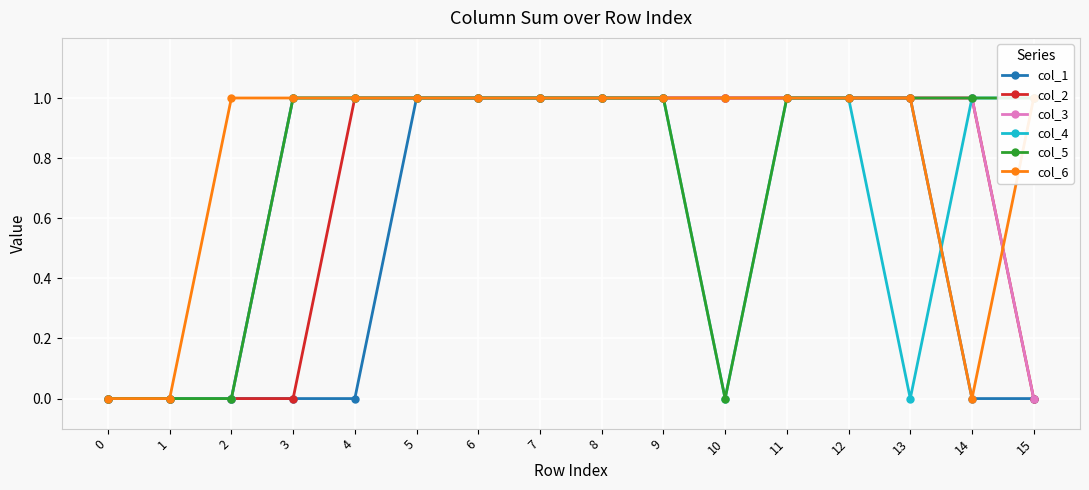

True or false: col_5 and col_3 intersect in this chart.

False